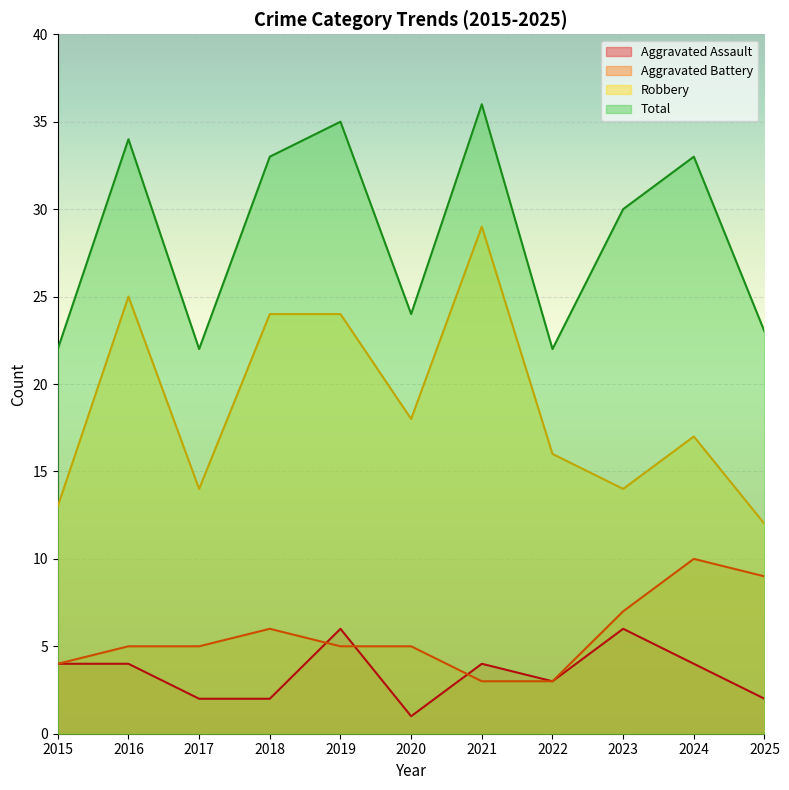

What is the approximate value of Total at 2019?

35